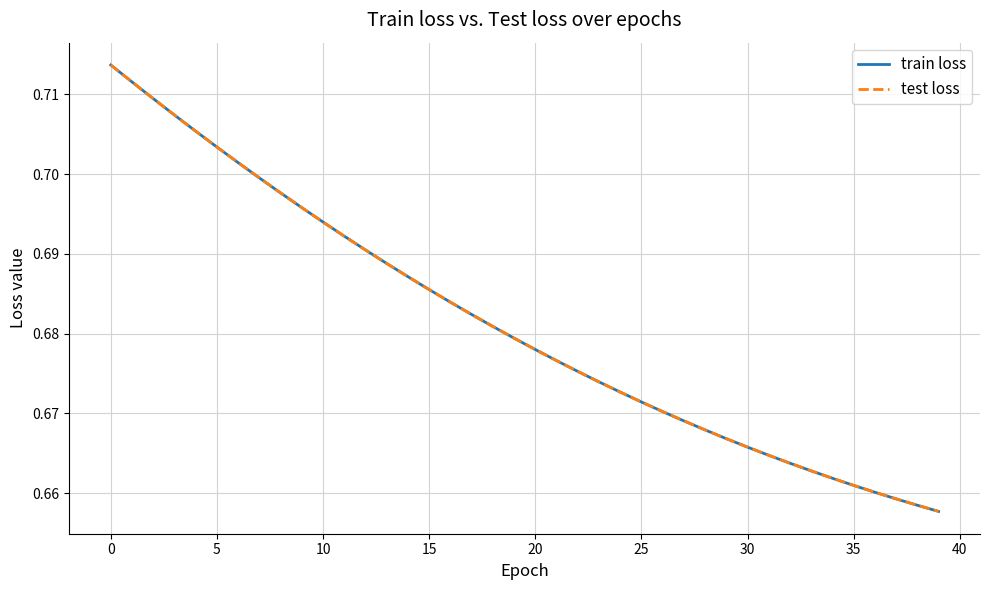

What is the difference between the second highest and second lowest values in the test loss series?

0.1